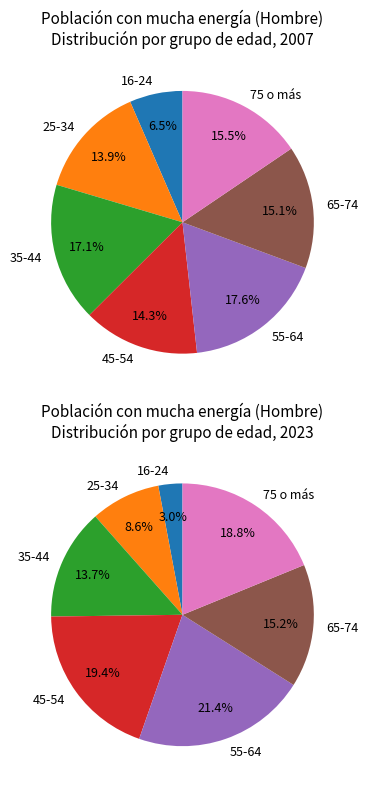

Which category has the smallest portion of the pie?

16-24